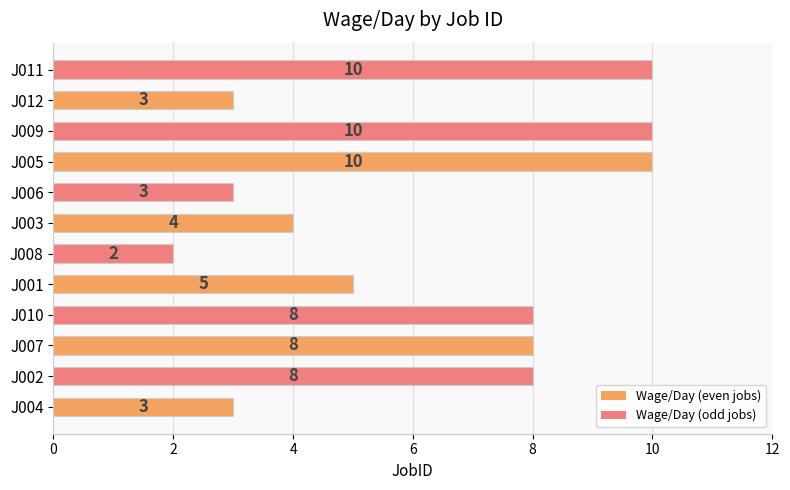

Which category has the lowest value across all series?

J008